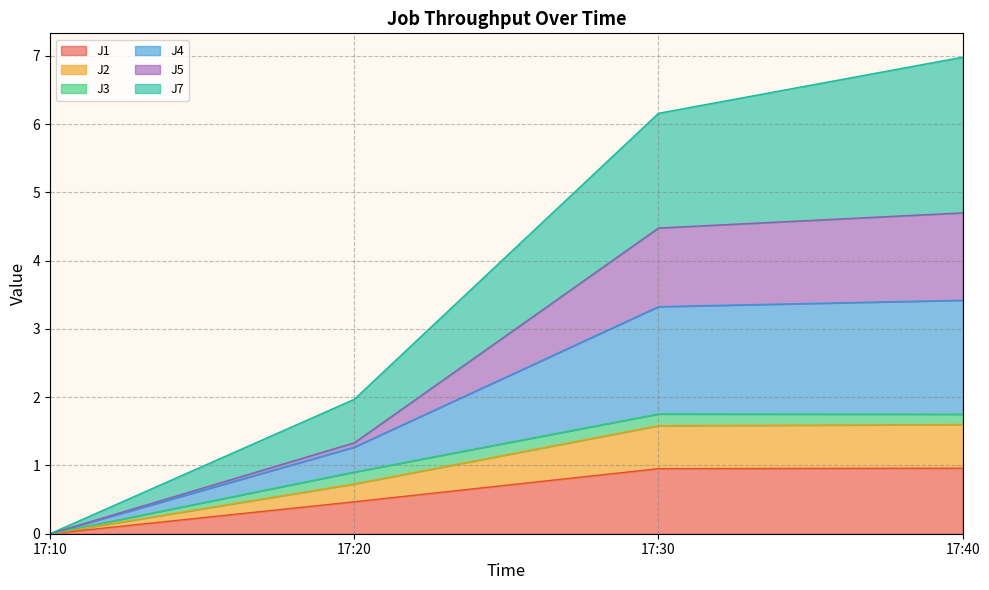

Is the value of J7 at 17:40 greater than the value of J2 at 17:10?

Yes